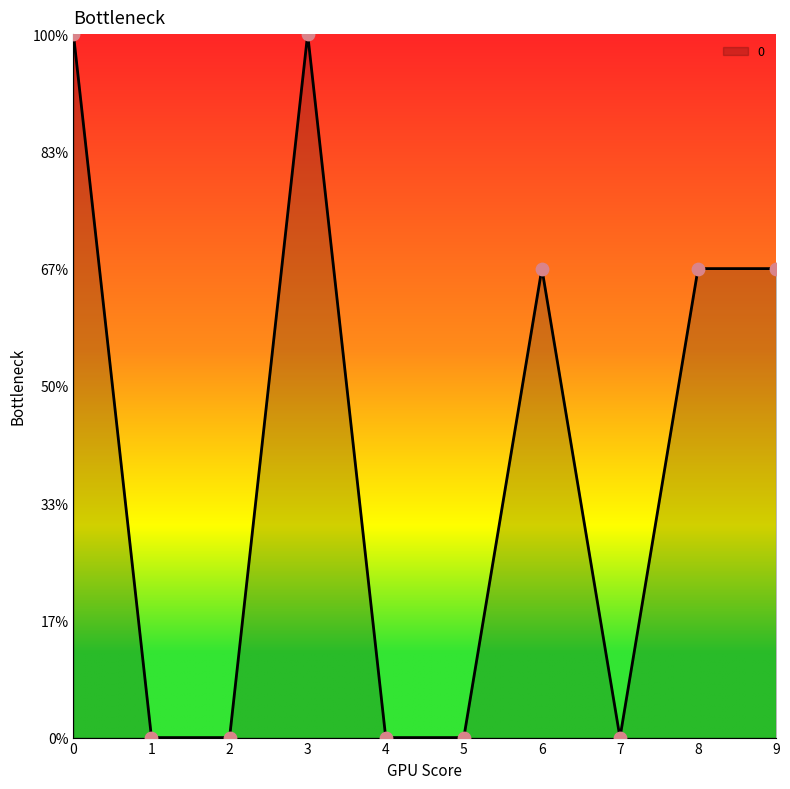

What is the change in value from 3 to 9?

-1